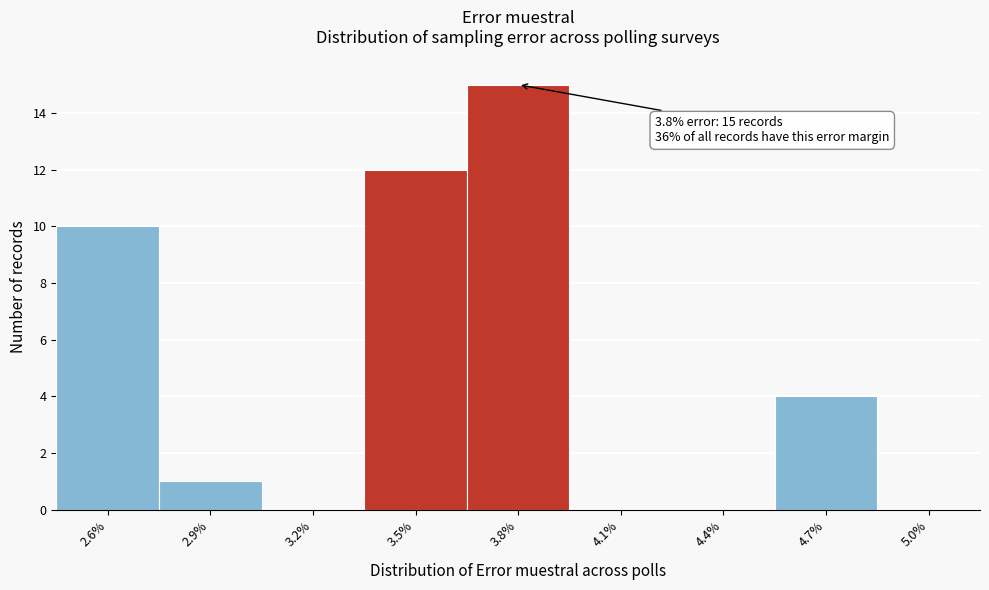

Reading left to right, what are all the values shown in this chart?

2.6%=10	2.9%=1	3.2%=0	3.5%=12	3.8%=15	4.1%=0	4.4%=0	4.7%=4	5.0%=0